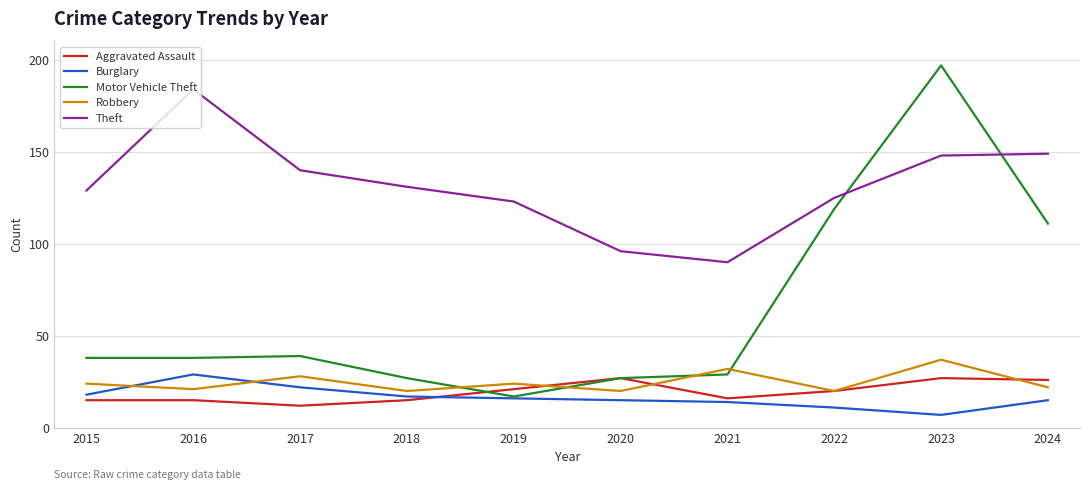

What is the total value across all series at 2024?

323